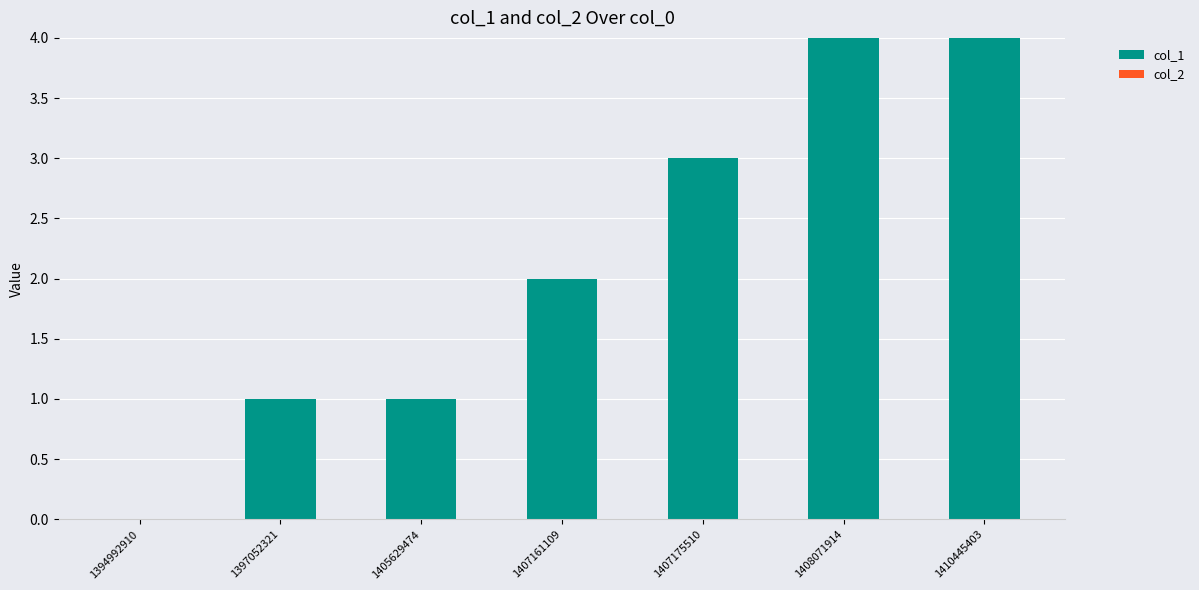

How many series are shown in this chart?

1